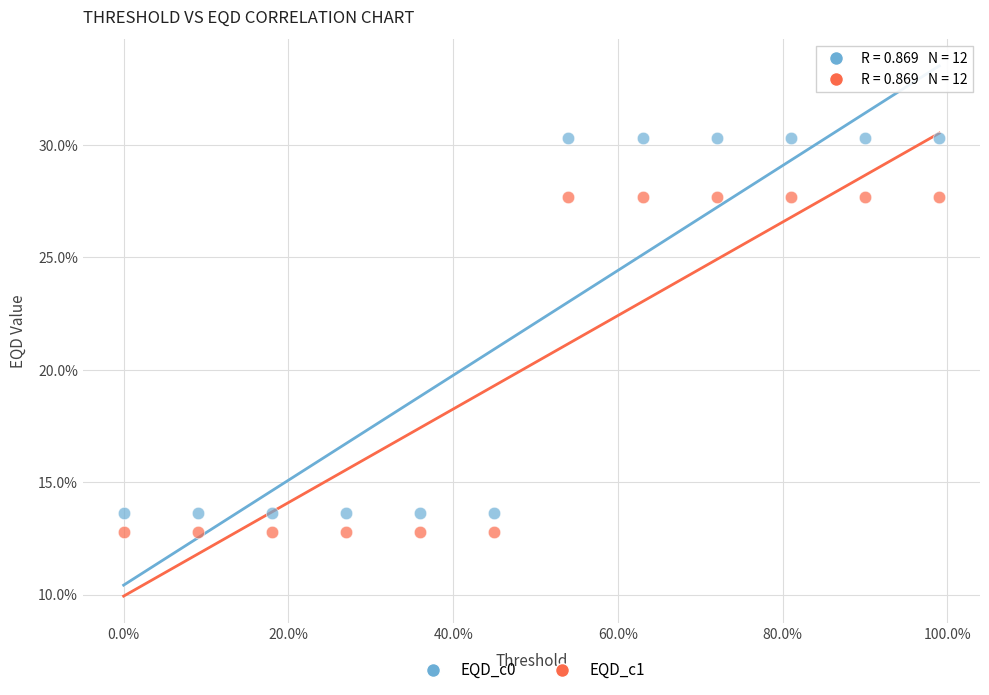

Which series has the largest Y range (max minus min)?

EQD_c0